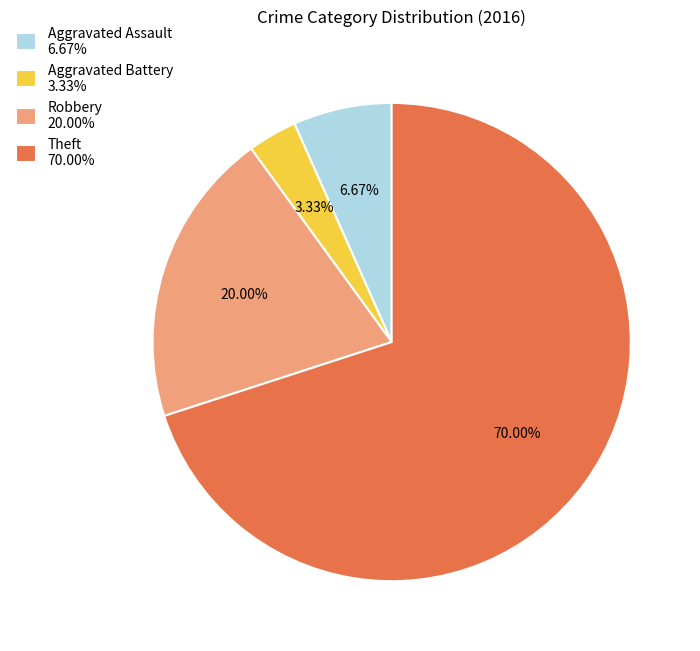

What percentage is the Aggravated Assault slice, to the nearest percent?

7%